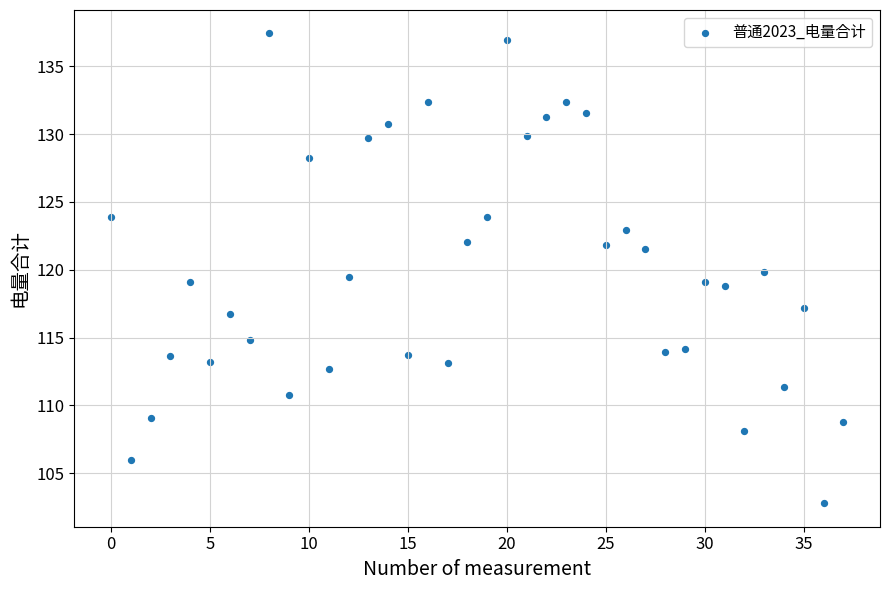

What is the range of Y values (max minus min)?

34.7